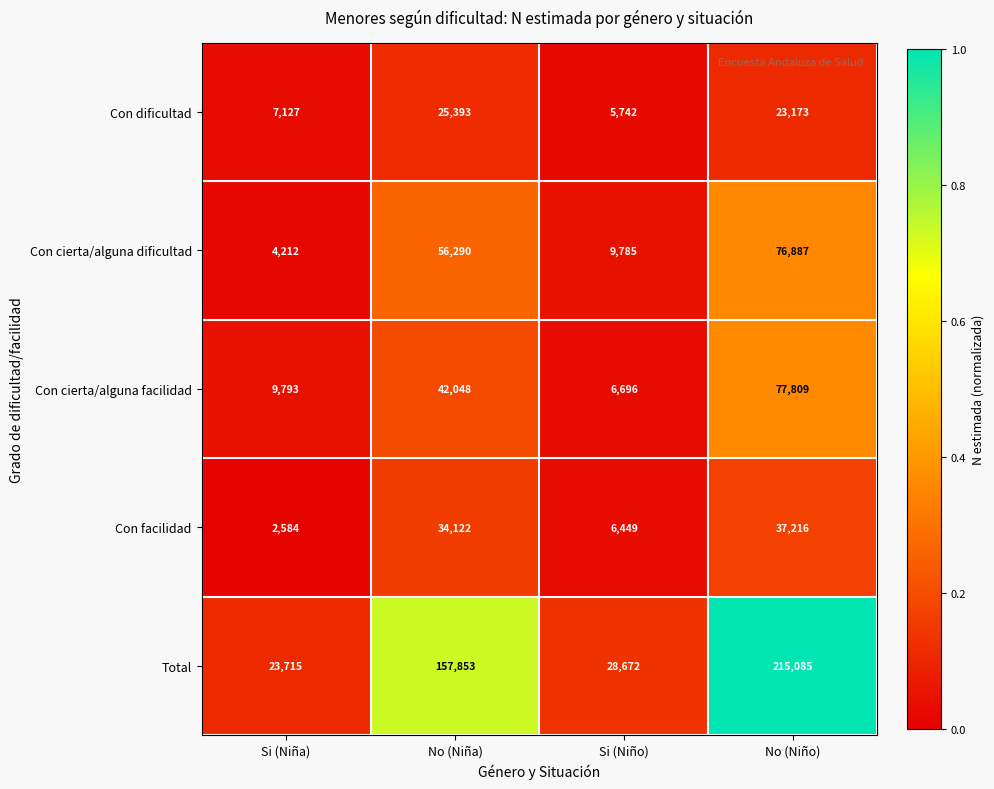

Is the value of Total at No (Niña) greater than the value of Con cierta/alguna facilidad at Si (Niño)?

Yes